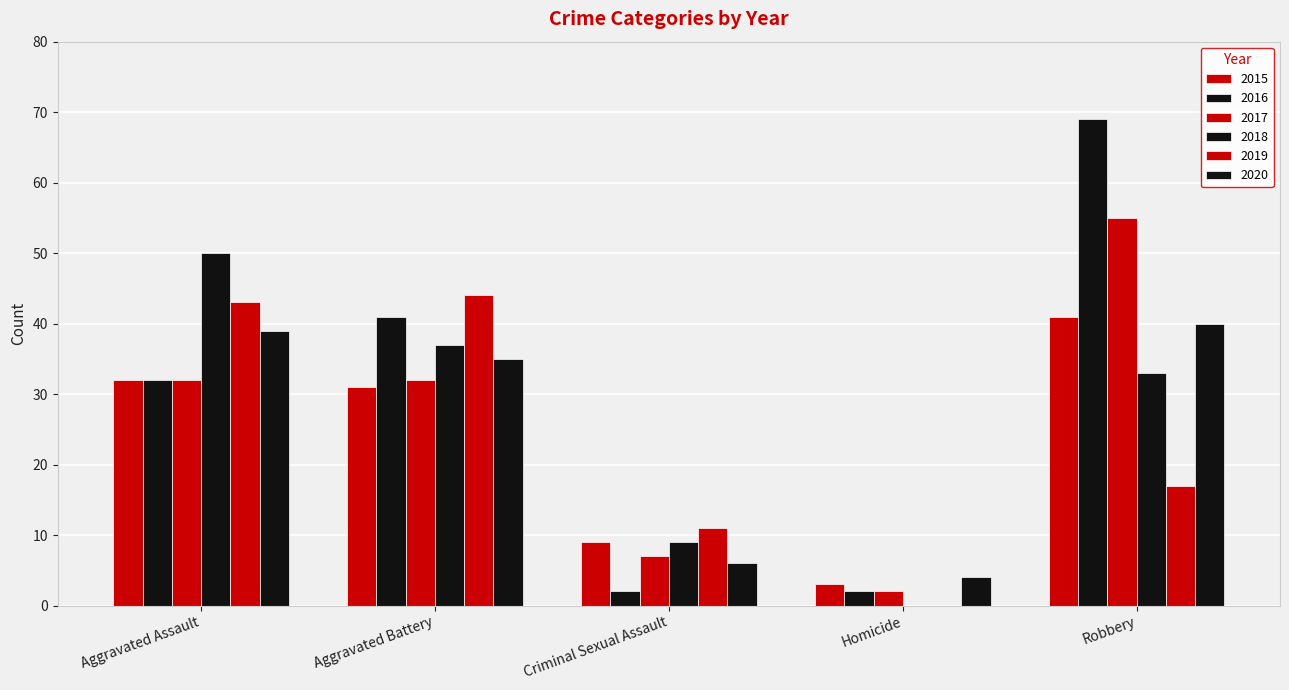

Are the bars horizontal?

No